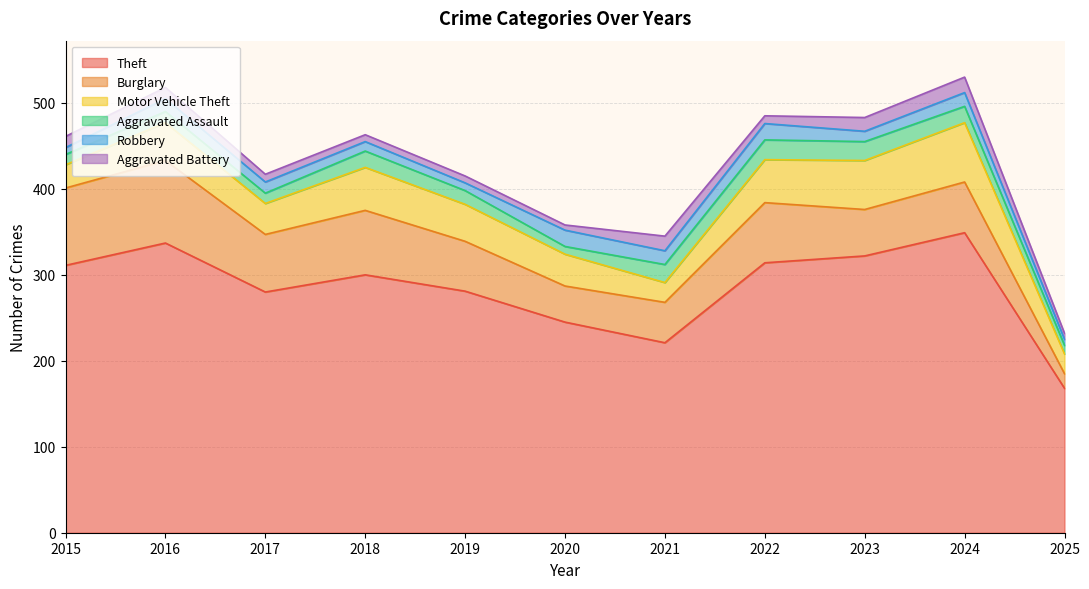

At 2018, list the series in order from largest to smallest.

Theft, Burglary, Motor Vehicle Theft, Aggravated Assault, Robbery, Aggravated Battery